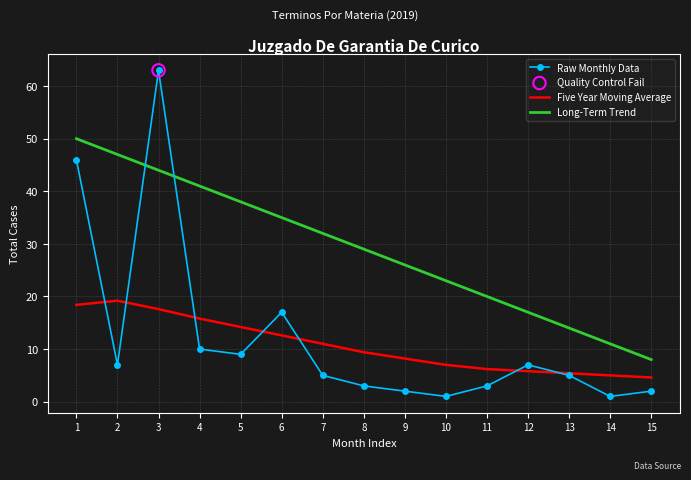

Which series has the largest range (max minus min)?

Raw Monthly Data